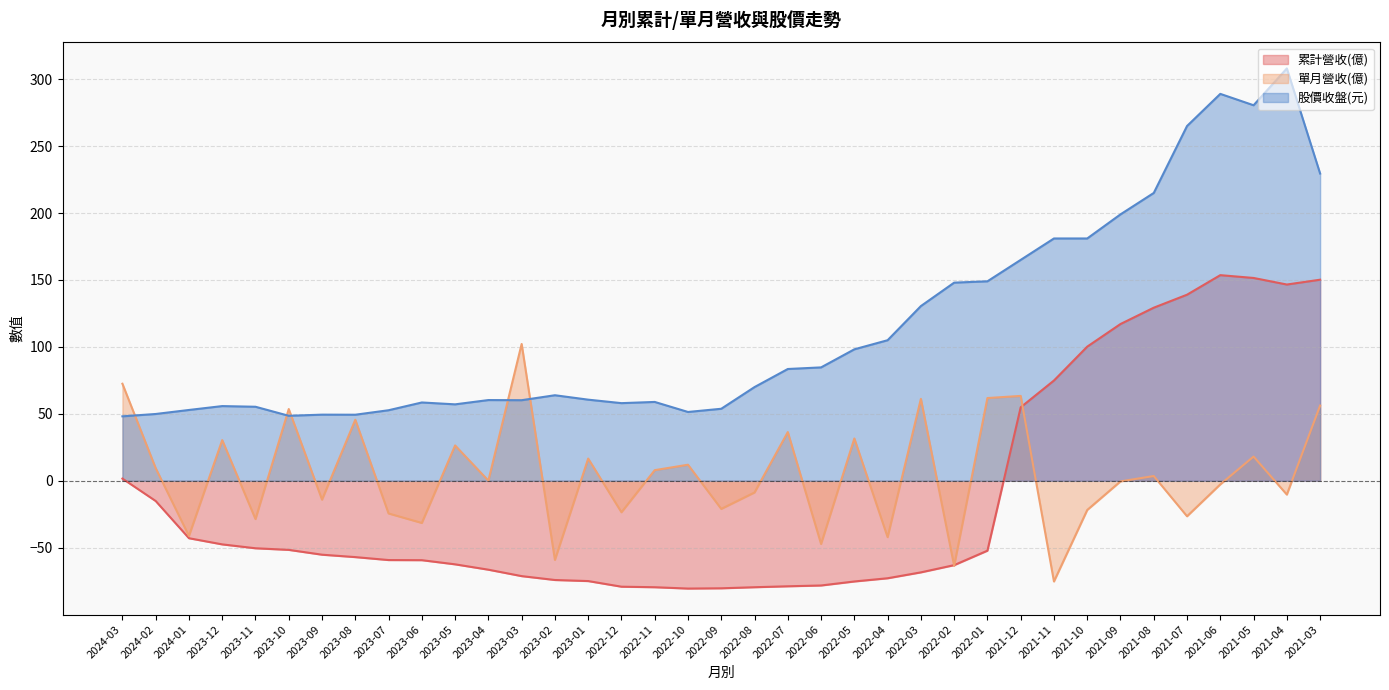

True or false: 股價收盤(元) and 累計營收(億) intersect in this chart.

False